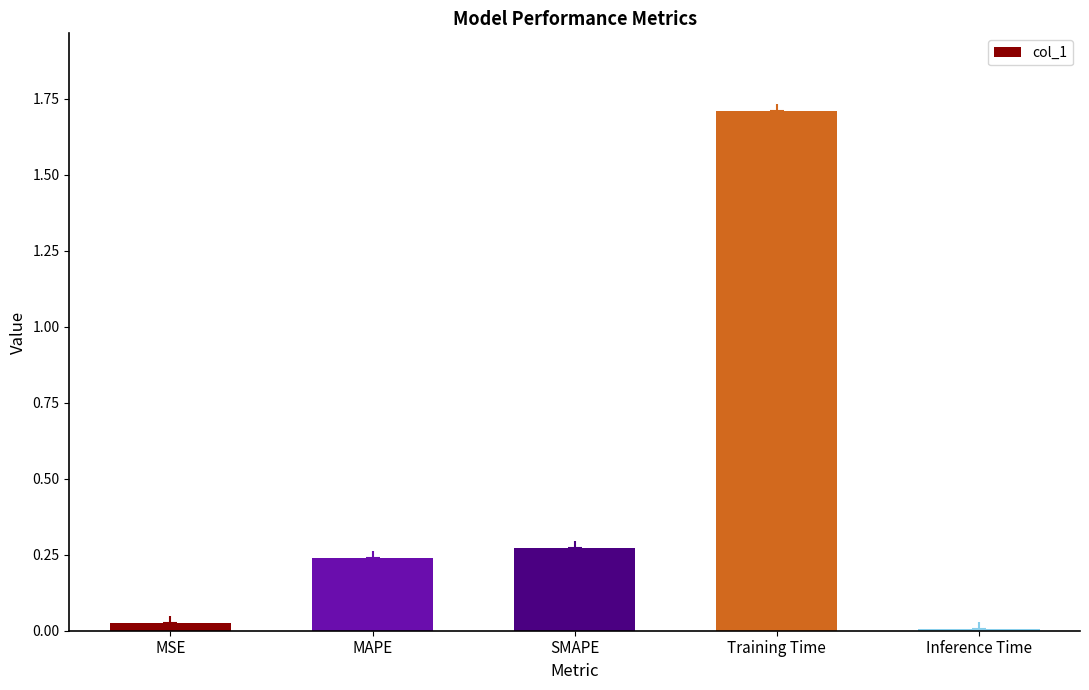

What position from the left is Inference Time?

5